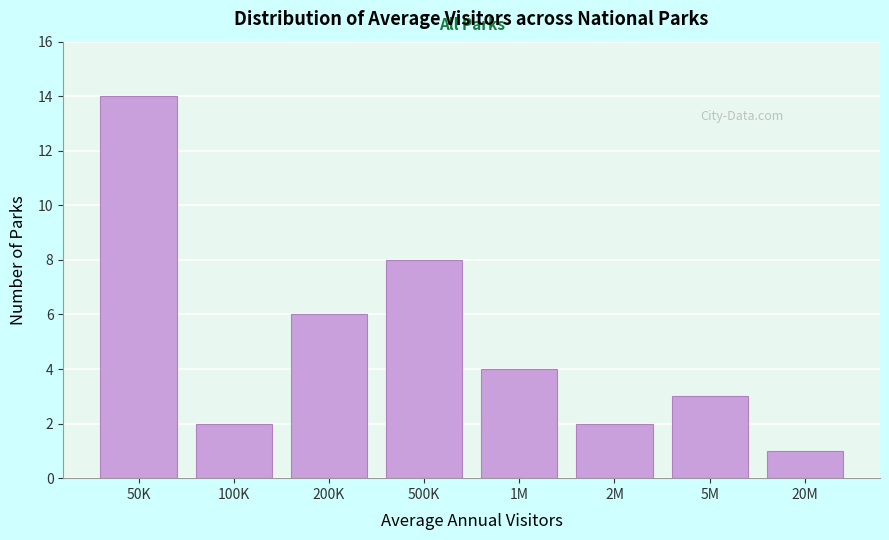

Reading left to right, transcribe all the data shown in this chart.

14	2	6	8	4	2	3	1